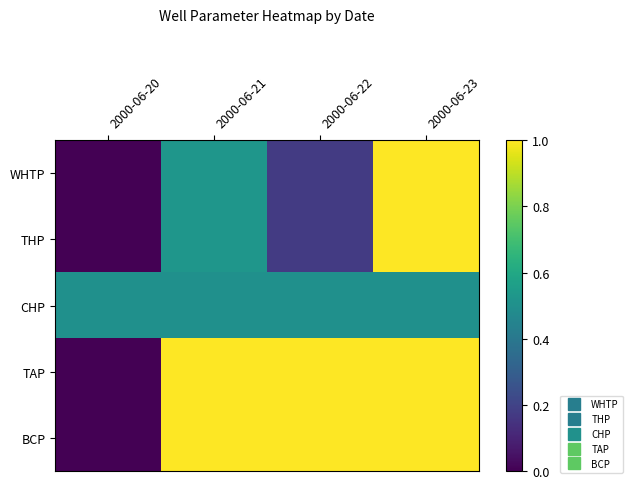

What is the difference between the highest and lowest values at 2000-06-23?

0.5